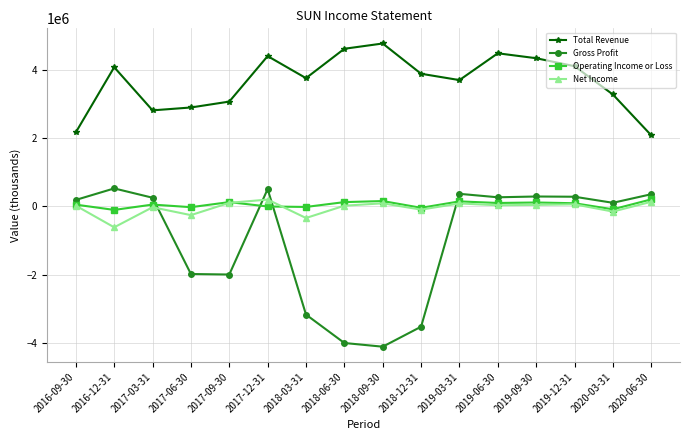

The value of Gross Profit at 2017-03-31 is 256000. True or false?

True